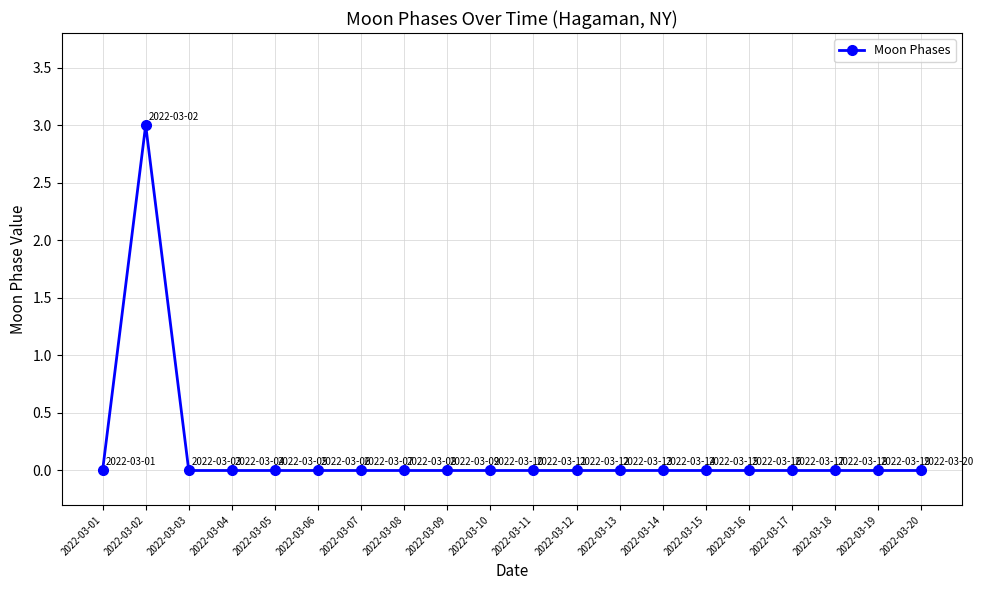

How many series are shown in this chart?

1